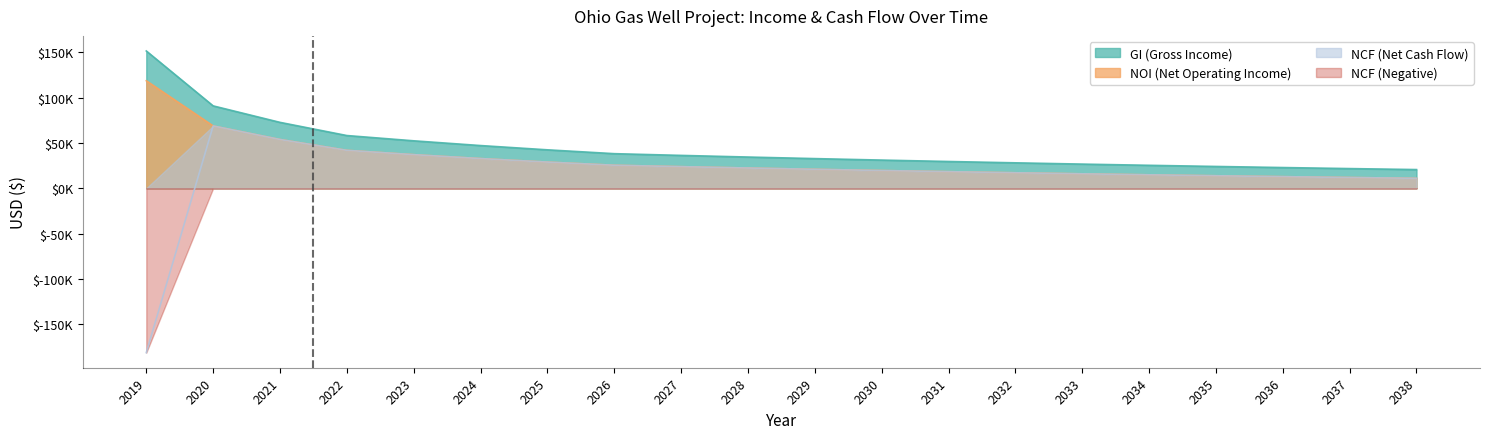

What are all the series names shown in the legend?

GI (Gross Income), NOI (Net Operating Income), NCF (Net Cash Flow), NCF (Negative)